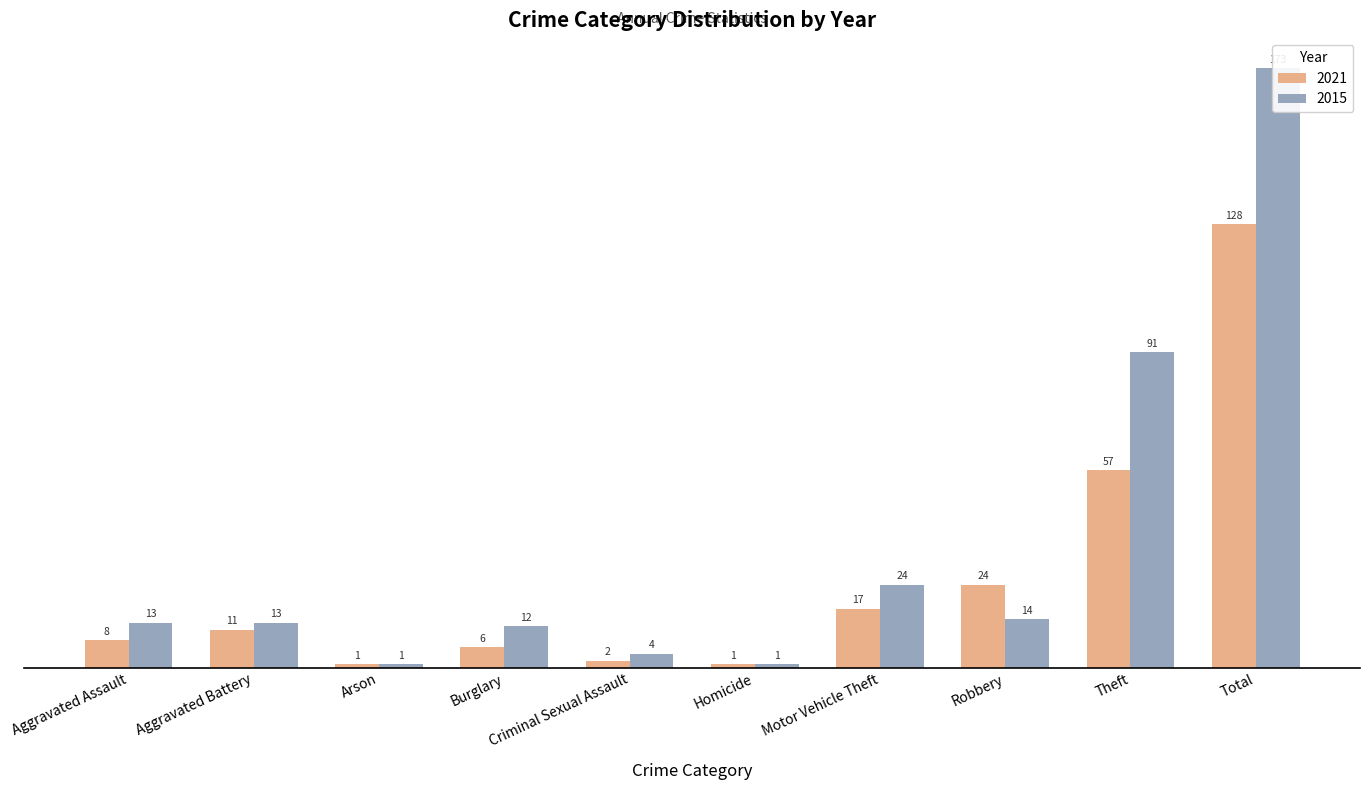

What are all the series names shown in the legend?

2021, 2015